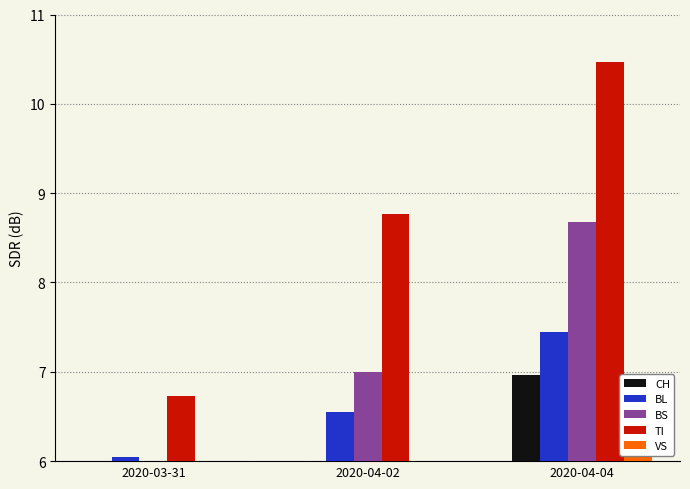

The TI series shows 4.7 at 2020-03-31. True or false?

False